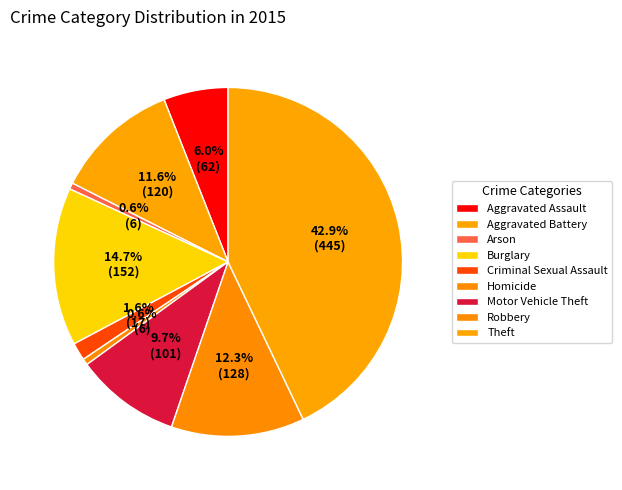

Is it true that Burglary is 5% of the pie?

False